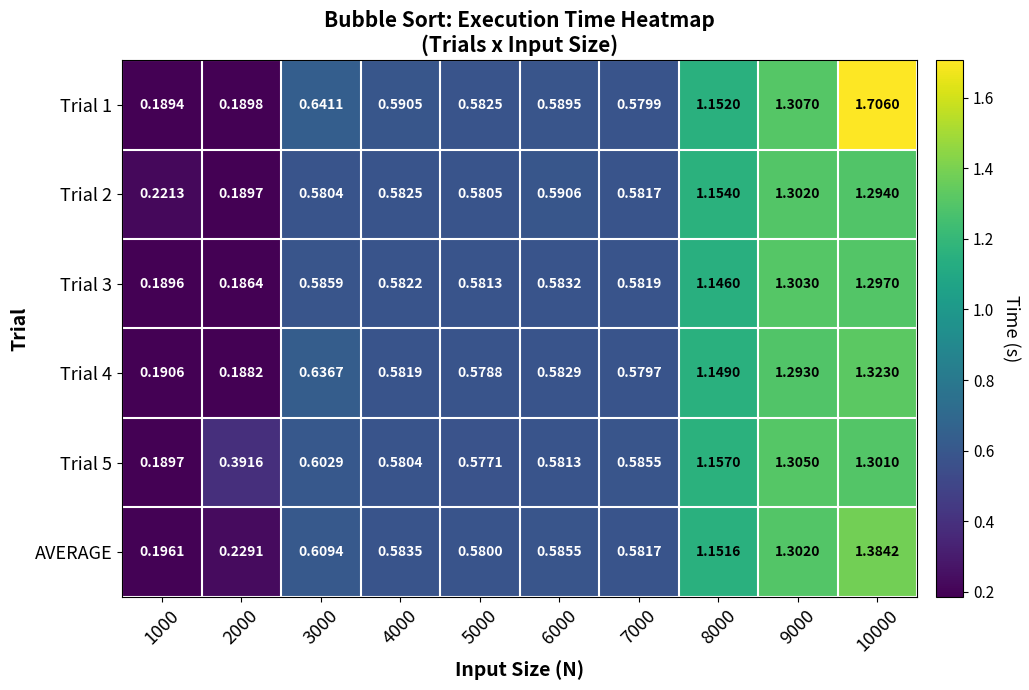

Is the value of Trial 3 at 7000 greater than the value of Trial 2 at 9000?

No